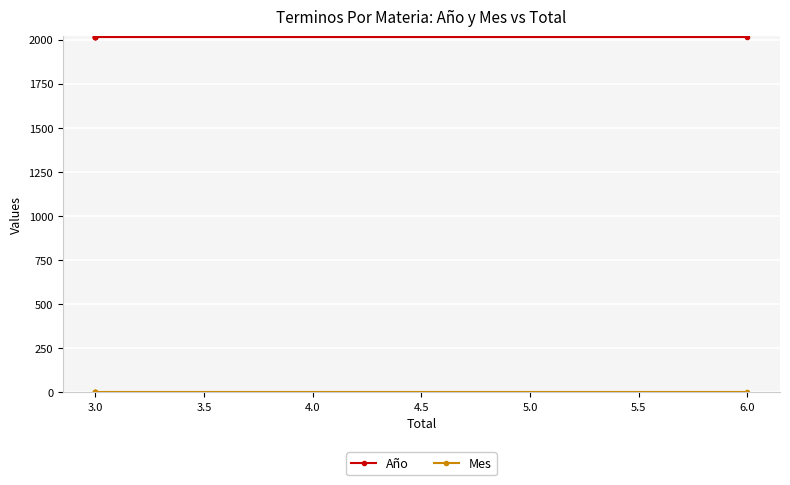

True or false: Mes has more than 0 interior local peaks.

False